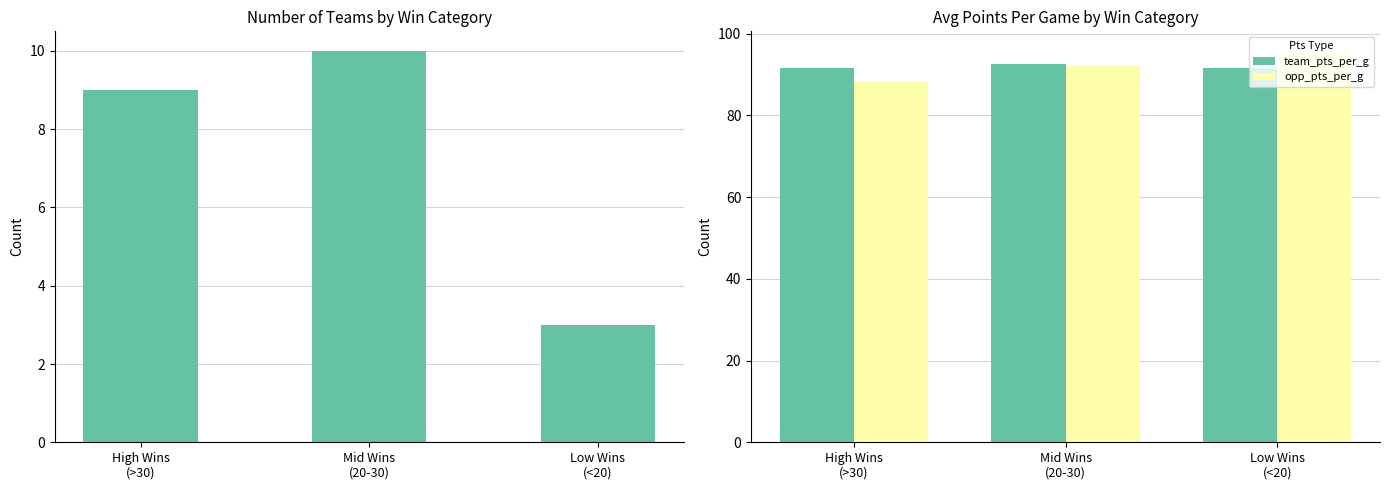

Does the chart contain any negative values?

No